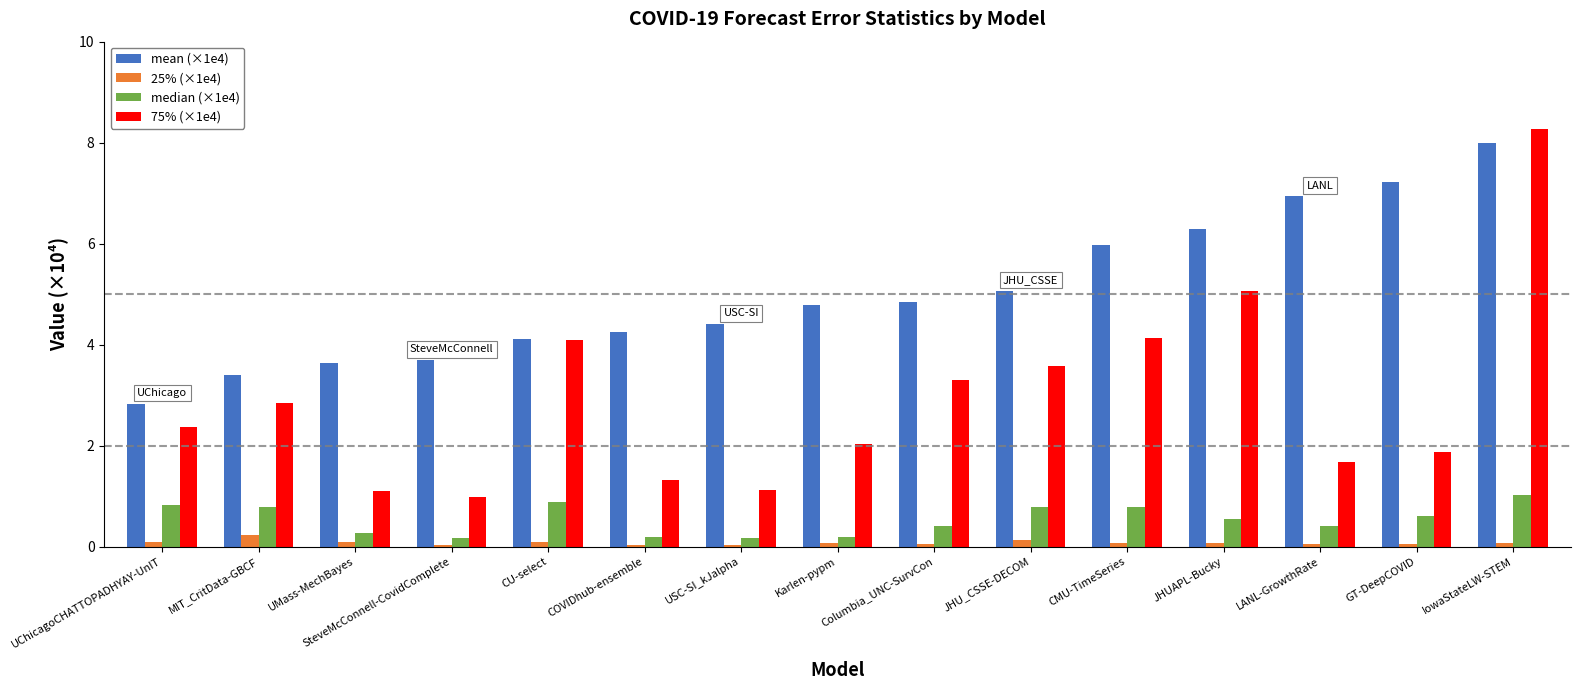

Are the bars horizontal?

No